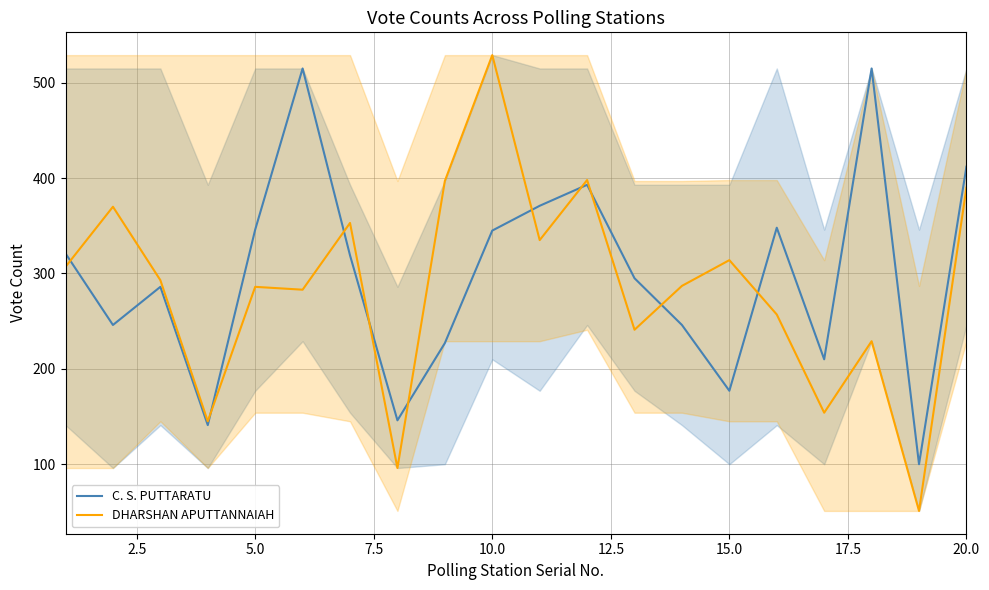

True or false: C. S. PUTTARATU and DHARSHAN APUTTANNAIAH cross at least once.

True